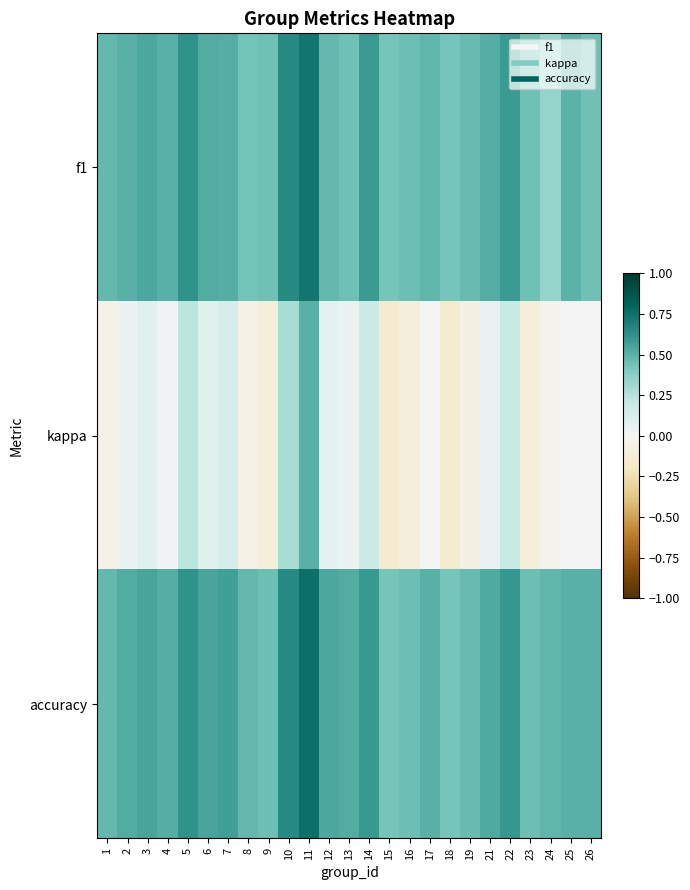

At 15, list the series in order from largest to smallest.

f1, accuracy, kappa